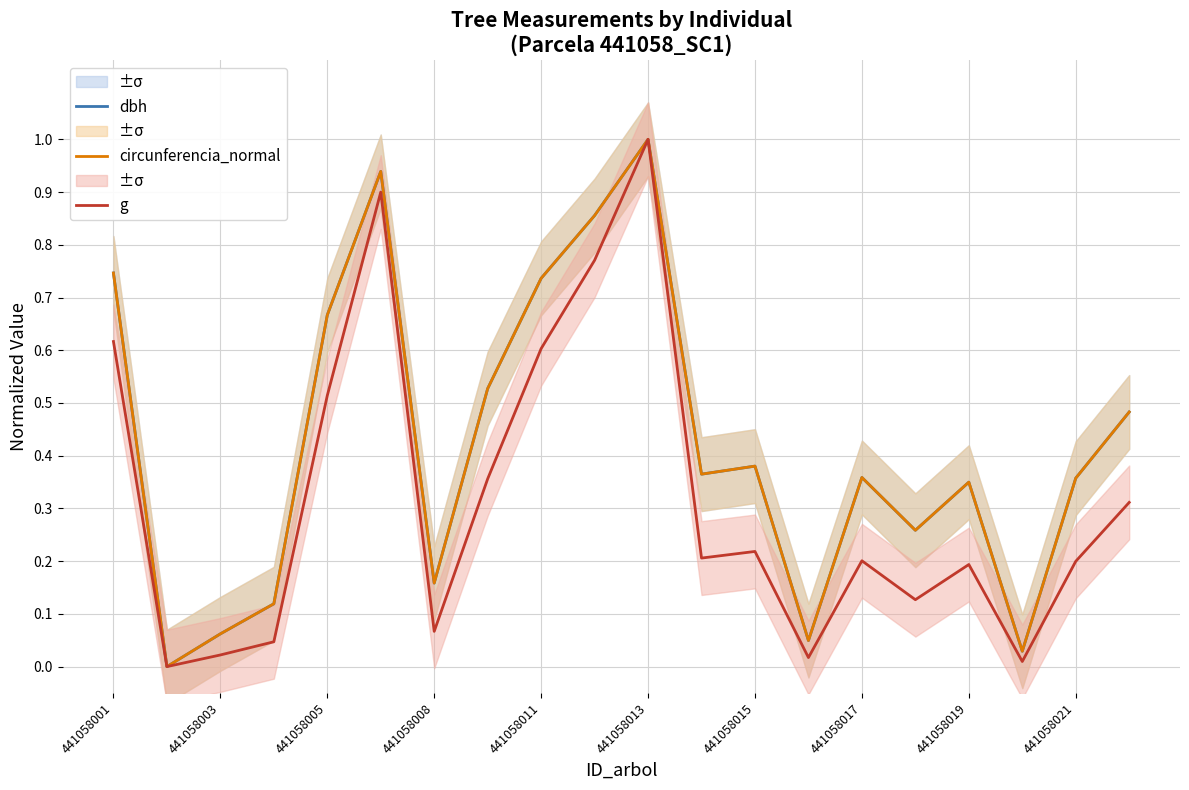

True or false: g and circunferencia_normal intersect in this chart.

True